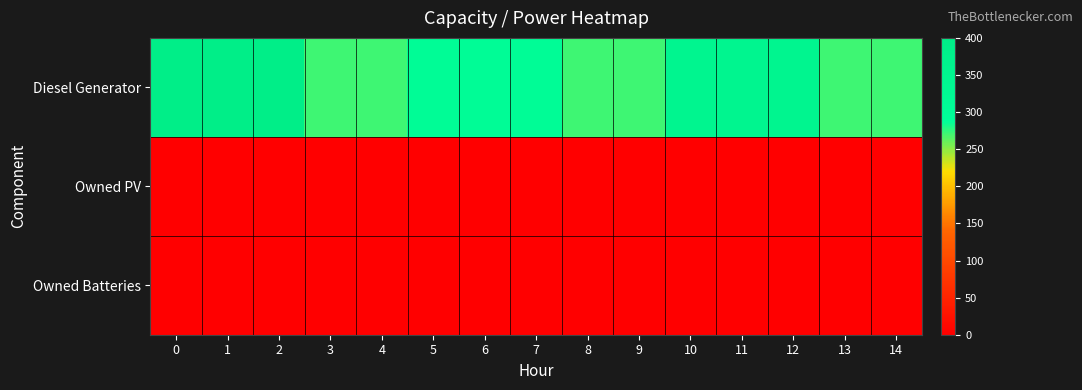

At 7, list the series in order from largest to smallest.

row_0, row_1, row_2